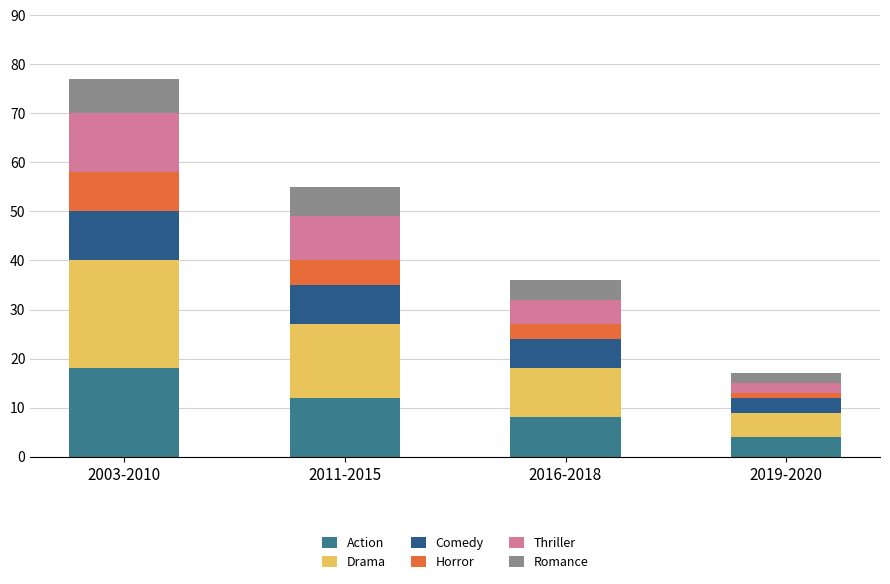

How many data points does each series have?

4